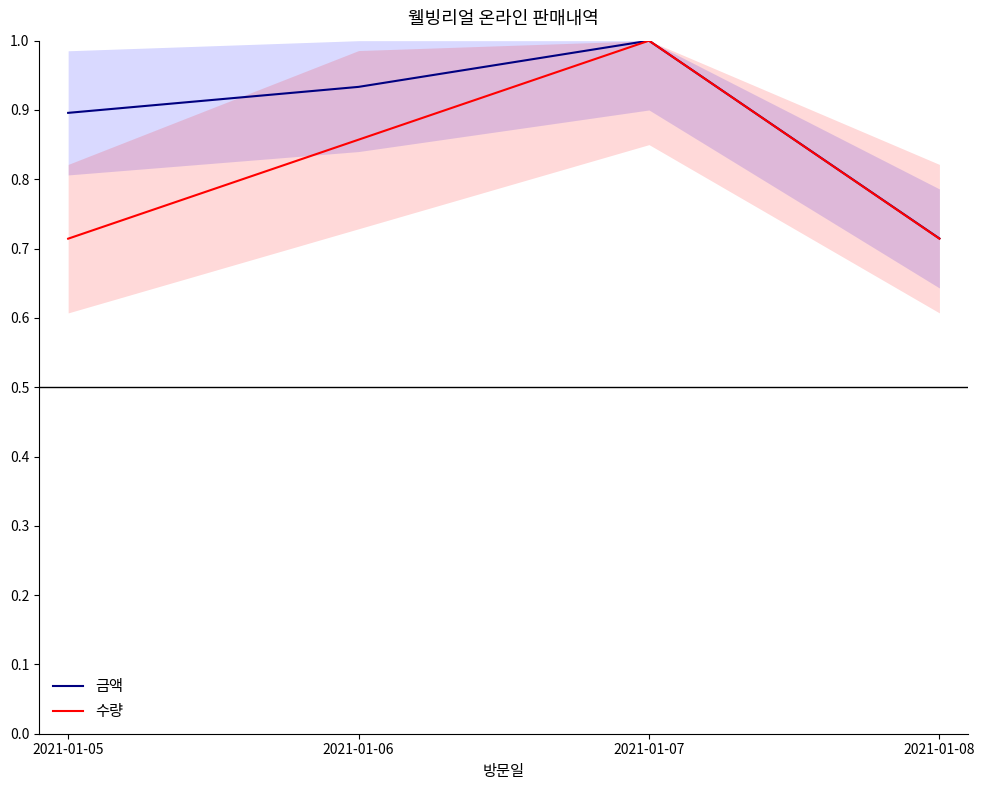

List the series in order of their peak value, lowest first.

금액, 수량